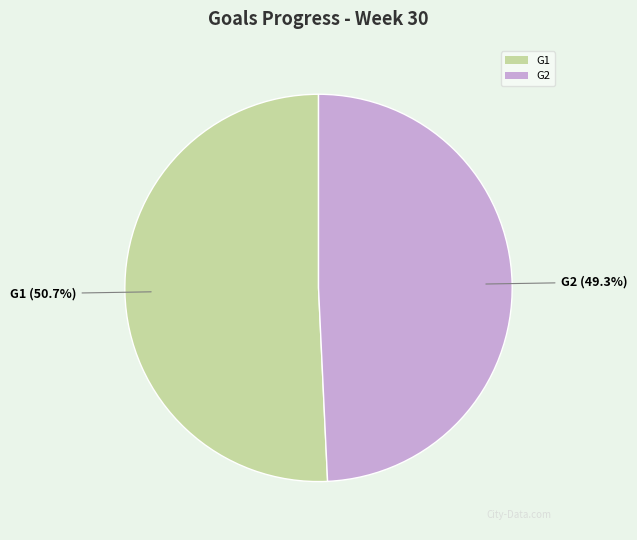

Rank the categories by value from lowest to highest.

G2, G1